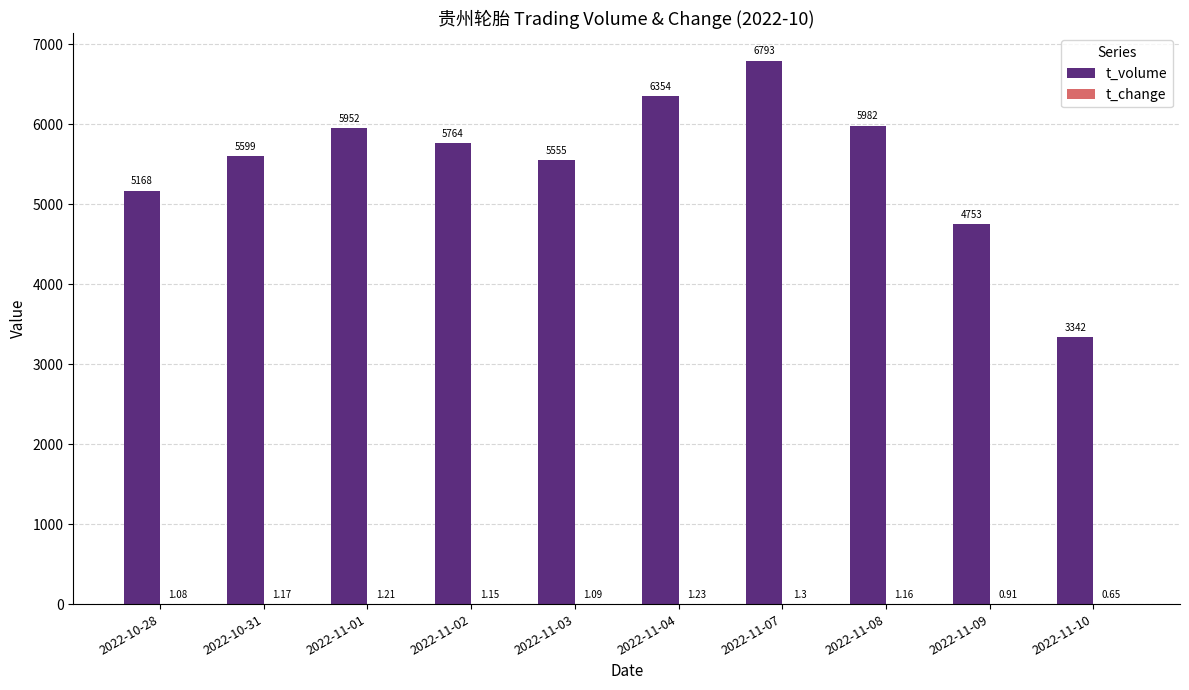

Which series has the largest total across all categories?

t_volume